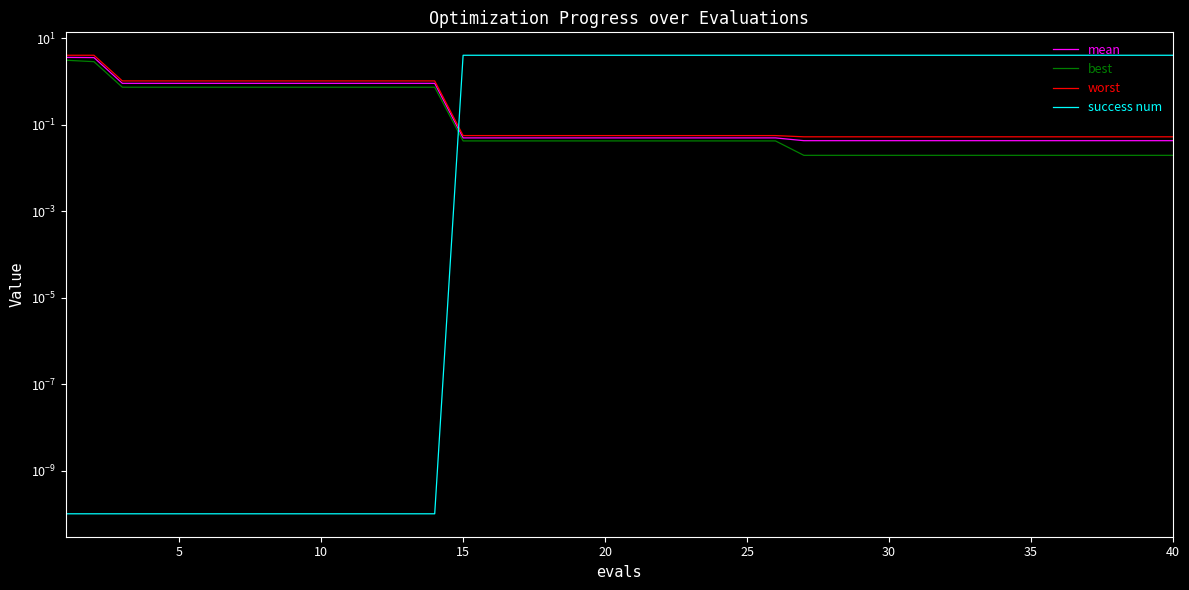

At which label is worst closest to 2?

10